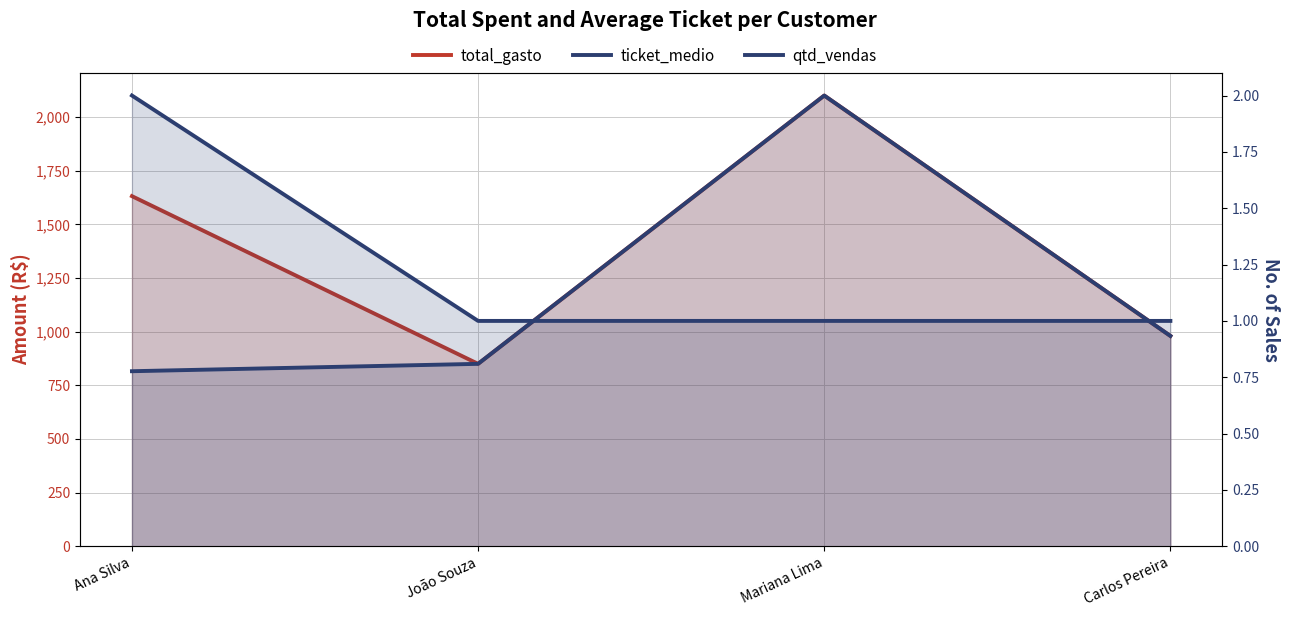

The total_gasto series shows 3535.0 at Mariana Lima. True or false?

False